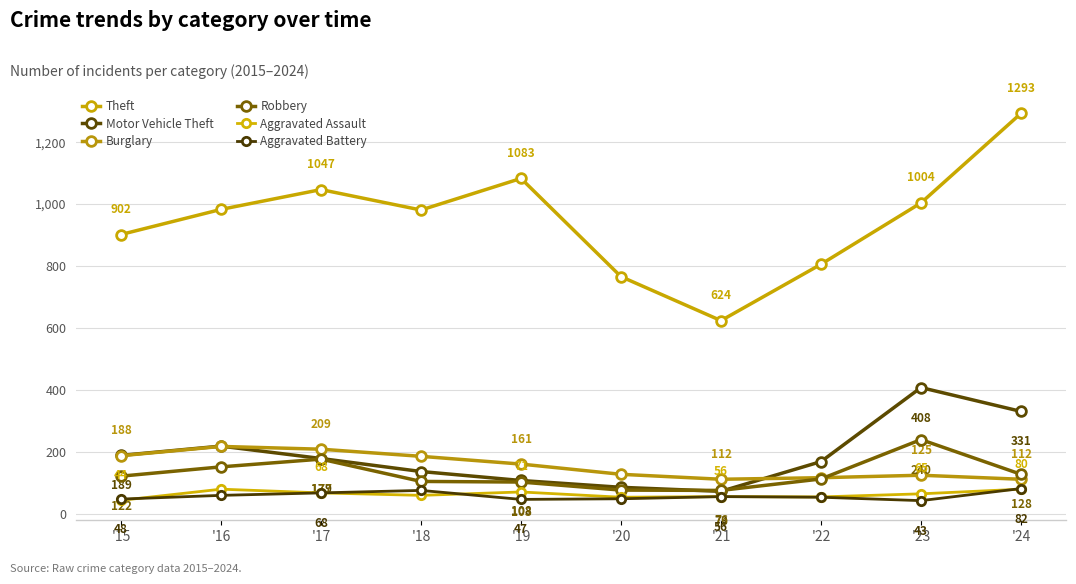

In Aggravated Assault, how many points are higher than both neighbors (excluding endpoints)?

3